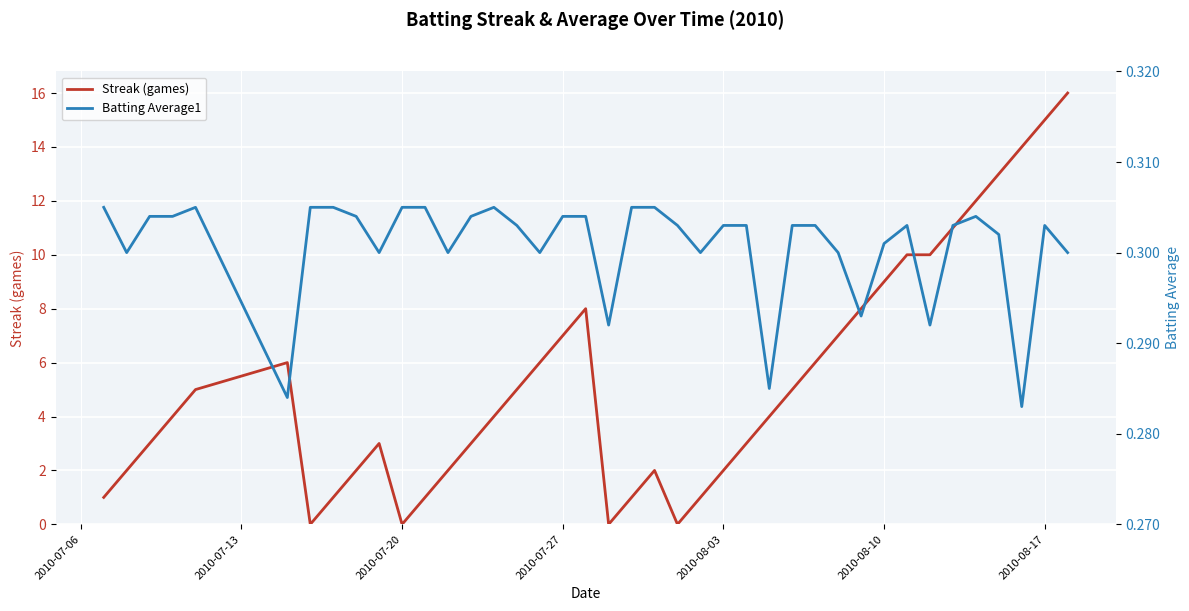

How many interior local peaks does the Streak (games) series have?

4